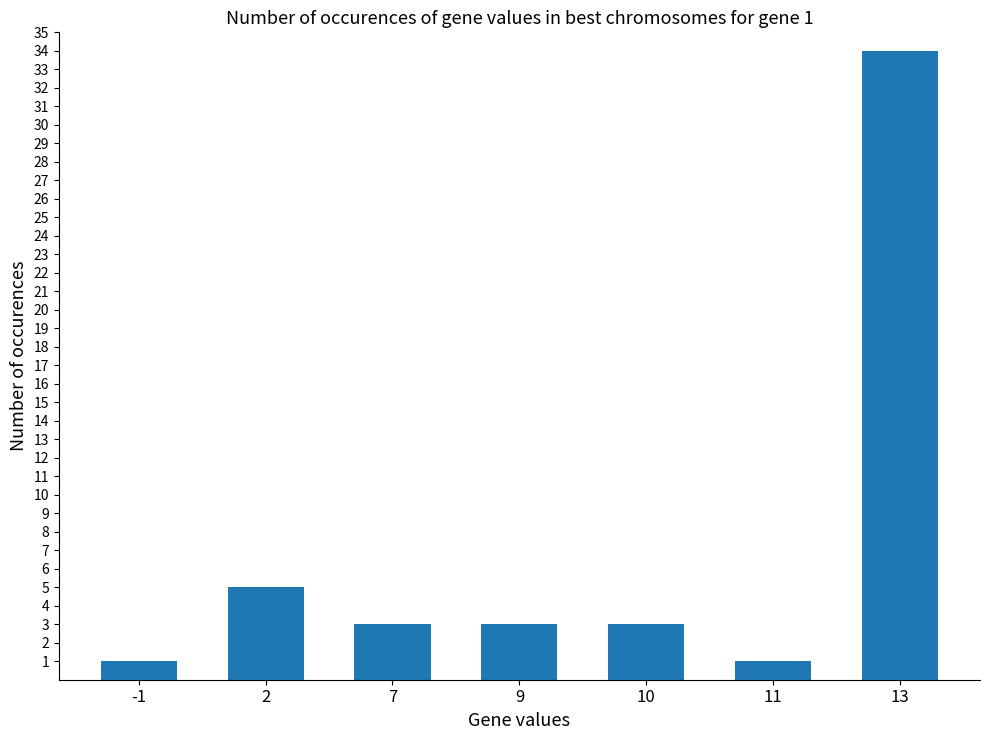

The value at 13 is 48. True or false?

False